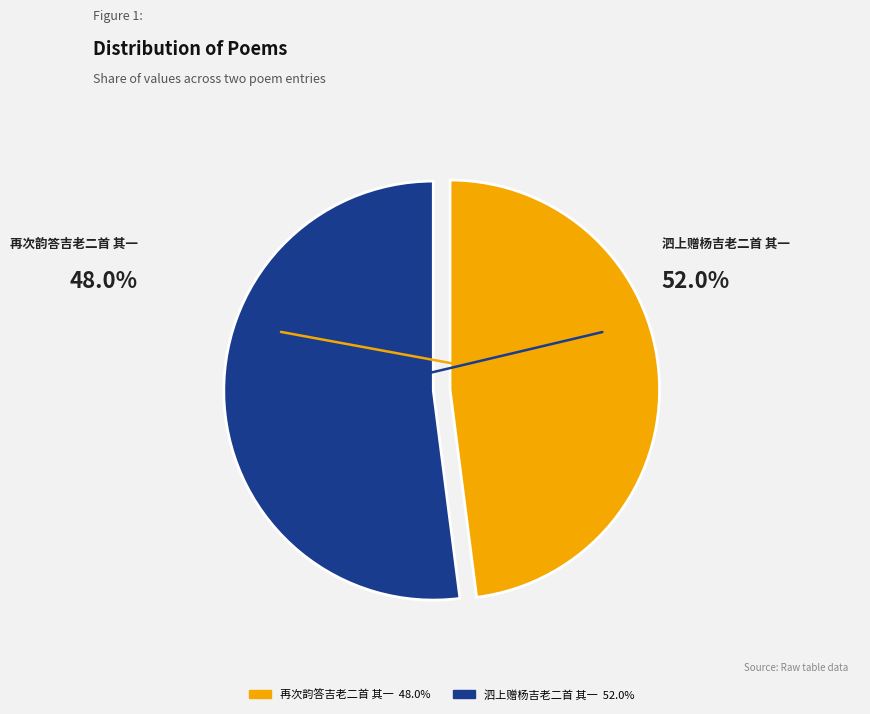

To the nearest percent, what is the difference between the largest and smallest slice percentages?

4%